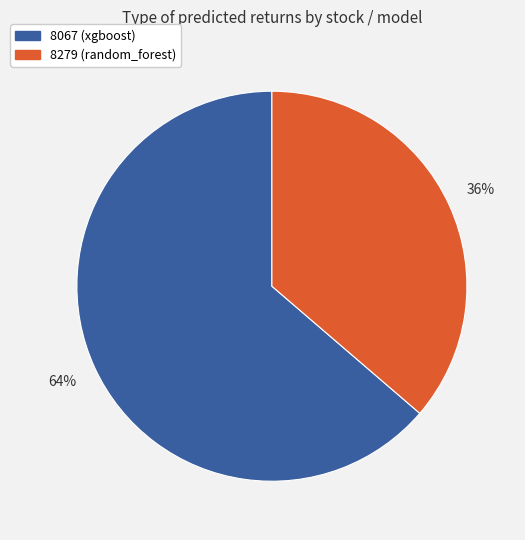

Count the number of slices in the pie.

2